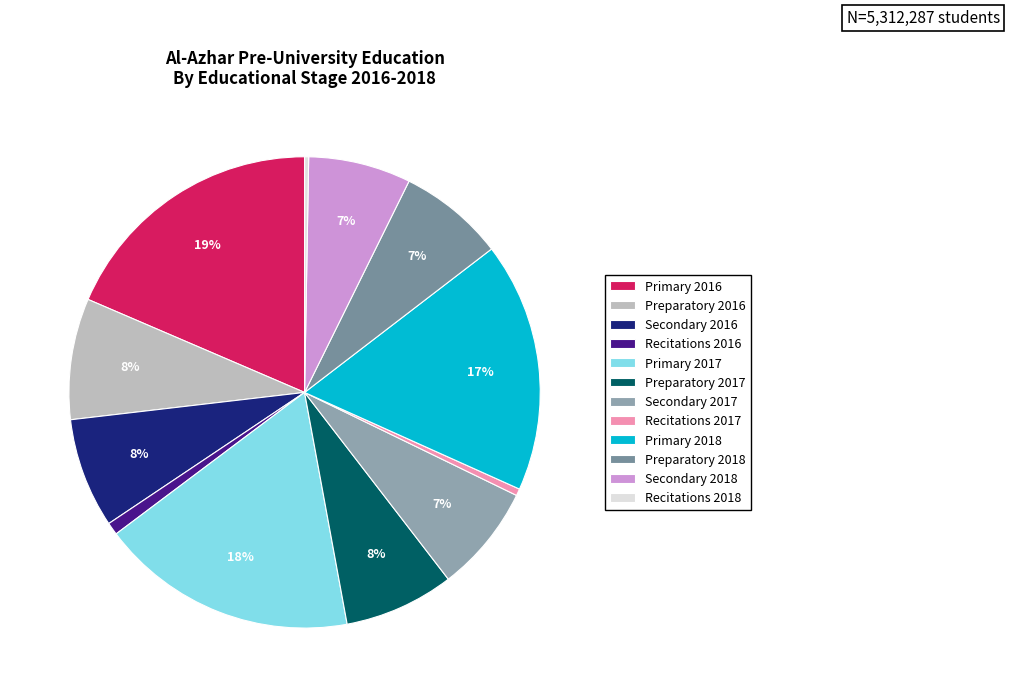

Do Preparatory 2018 and Secondary 2018 together represent more than half of the pie?

No